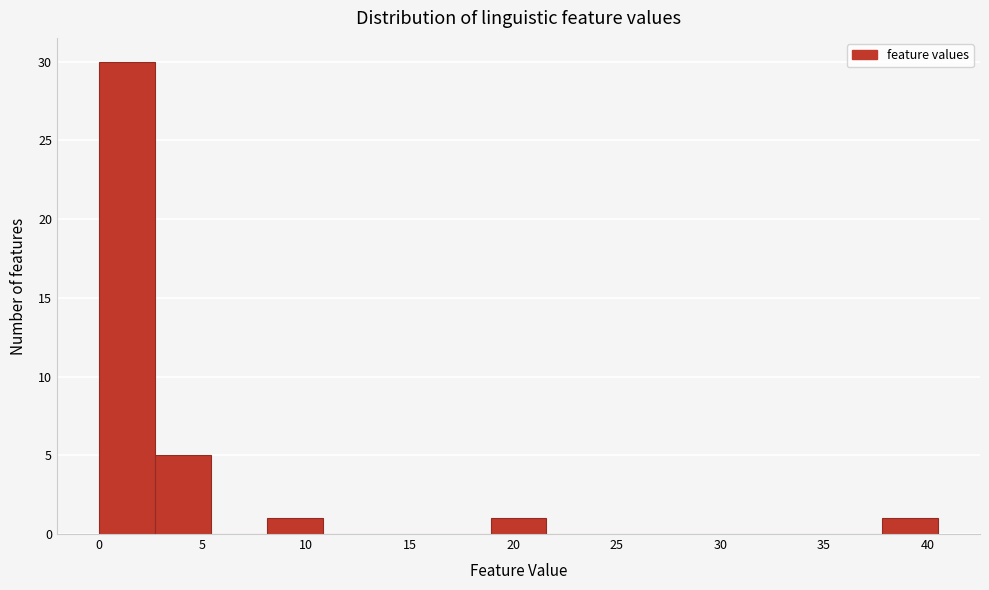

Reading left to right, transcribe this chart: for each bar, give the range it covers on the x-axis and its height. Neither the bar edges nor the heights are printed on the chart, so give them approximately, as read against the axes.

0.0 to 2.5: 30
2.5 to 5.5: 5
5.5 to 8.0: 0
8.0 to 11.0: 1
11.0 to 13.5: 0
13.5 to 16.0: 0
16.0 to 19.0: 0
19.0 to 21.5: 1
21.5 to 24.5: 0
24.5 to 27.0: 0
27.0 to 29.5: 0
29.5 to 32.5: 0
32.5 to 35.0: 0
35.0 to 38.0: 0
38.0 to 40.5: 1